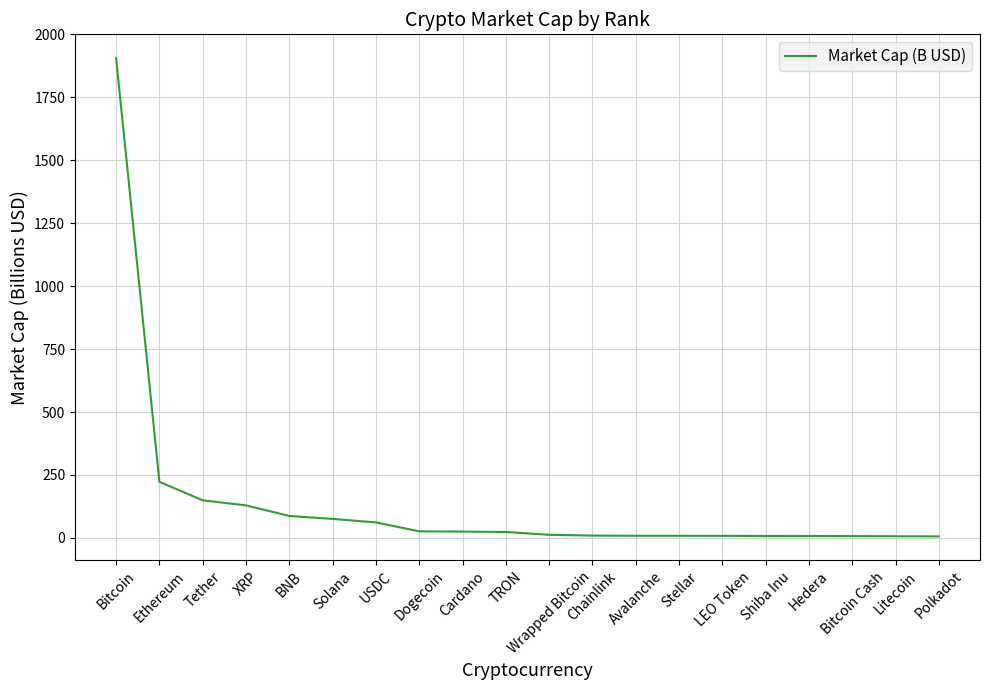

What is the change in value from Dogecoin to Wrapped Bitcoin?

-13.8